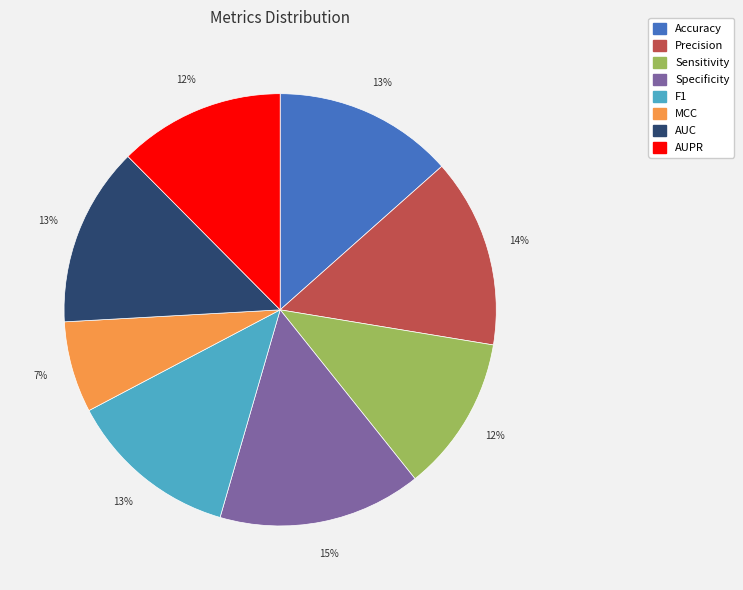

To the nearest percent, what portion does AUPR represent?

12%